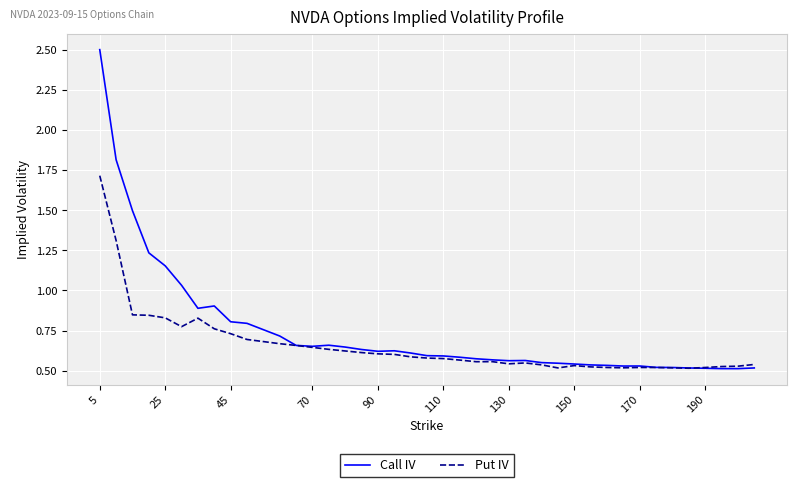

How many lines are shown in the chart?

2